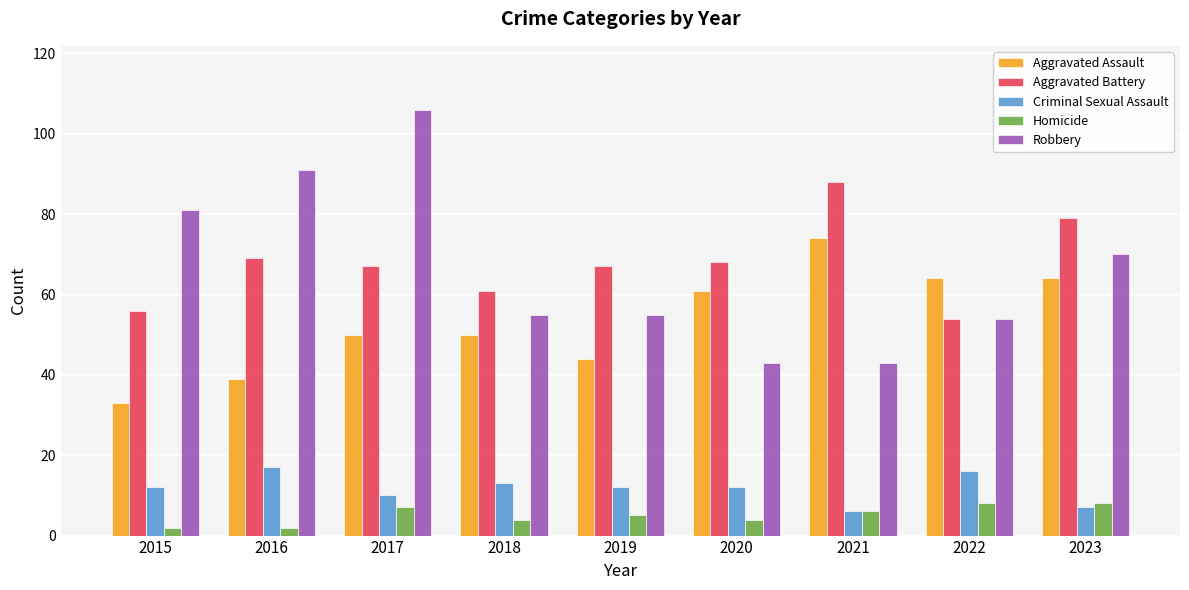

What is the average value of the Aggravated Battery series?

68